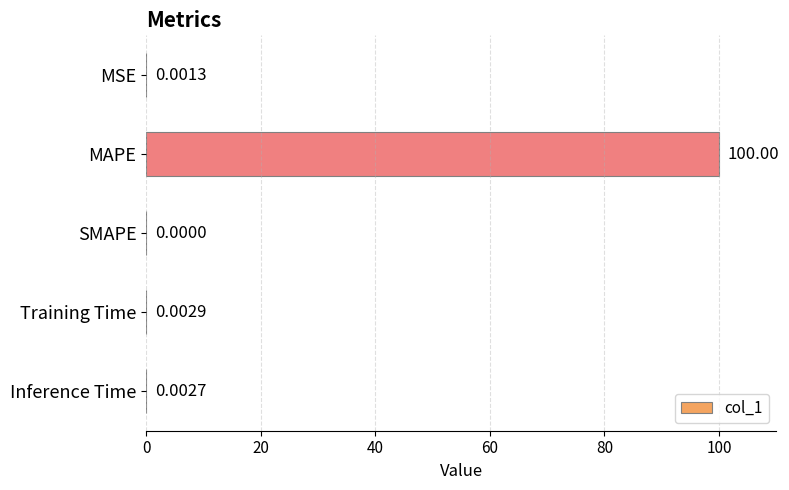

At which category does the chart reach its peak across all series?

MAPE